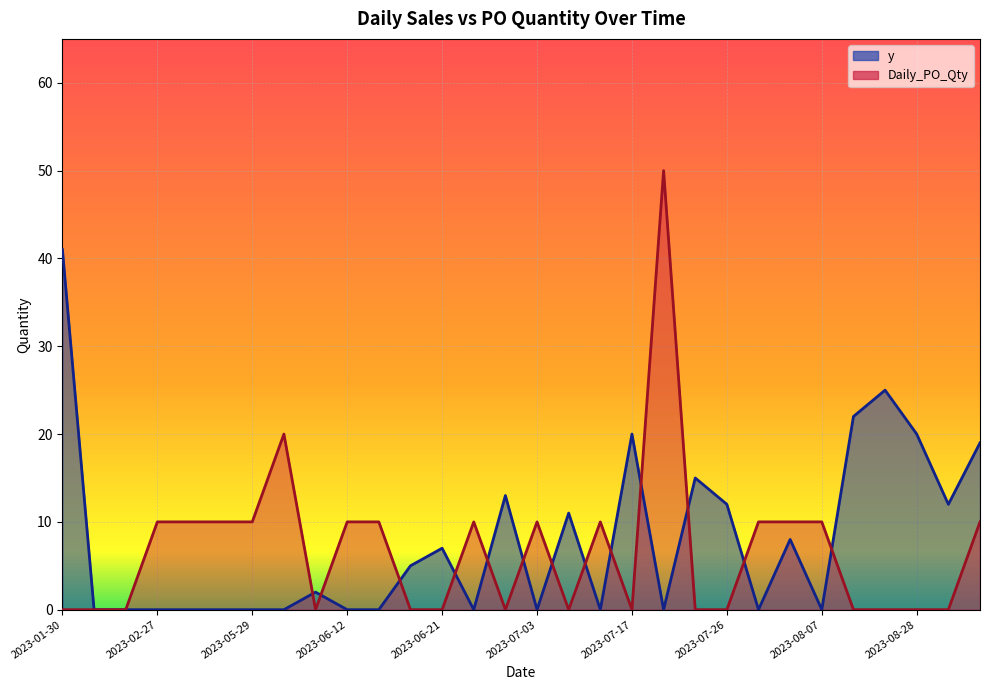

Which series ends up on top after the final intersection of y and Daily_PO_Qty?

y